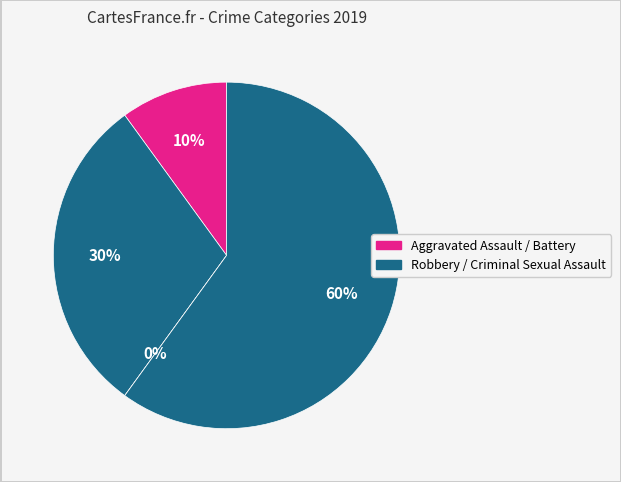

Count the number of slices in the pie.

4